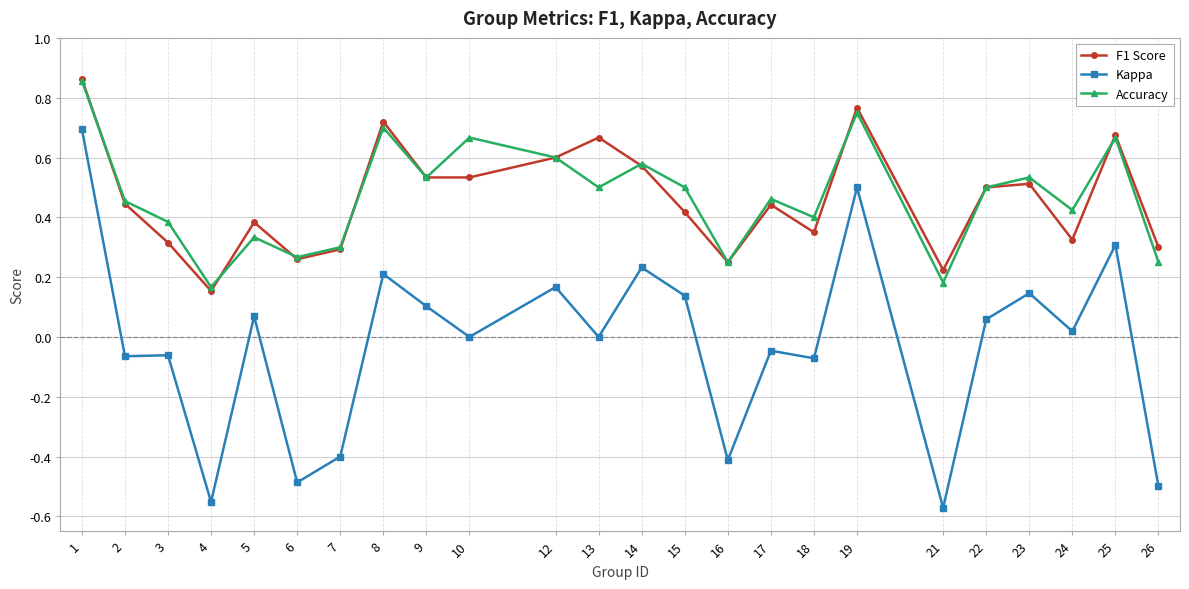

True or false: F1 Score and Kappa cross at least once.

False